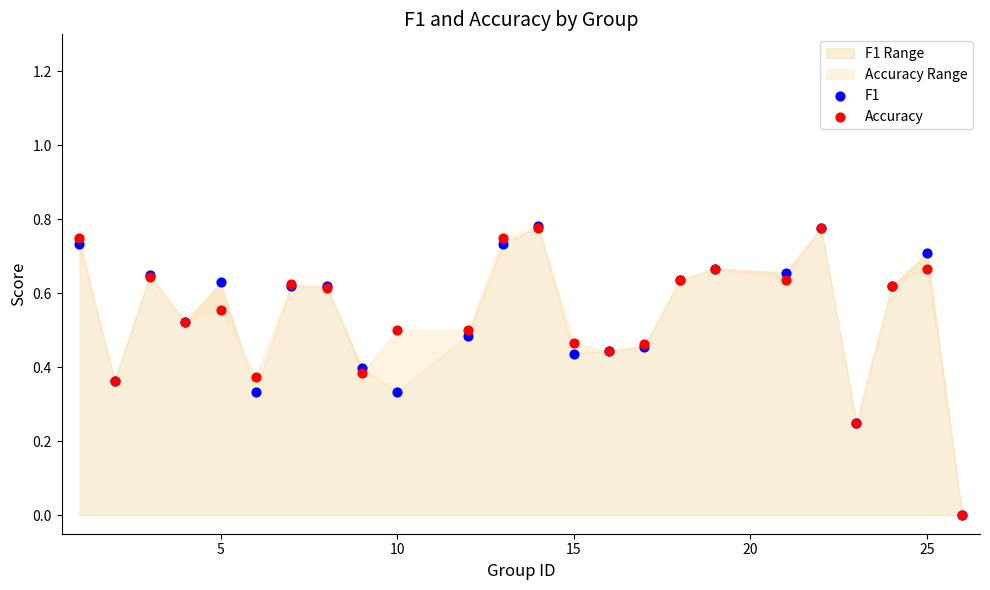

Which series has the widest spread of Y values?

F1